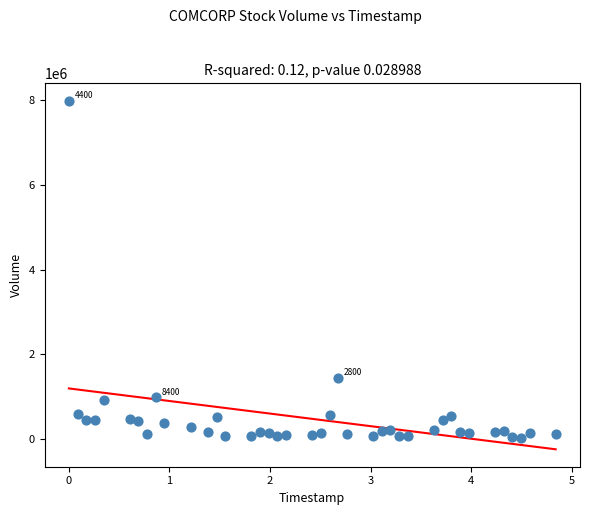

What Y value in the scatter plot is closest to 4002450?

1433000